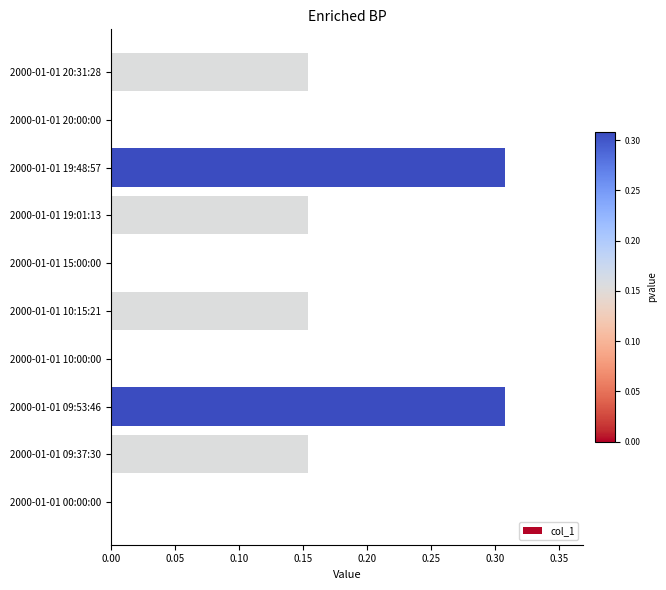

What is the sum of all values?

1.2